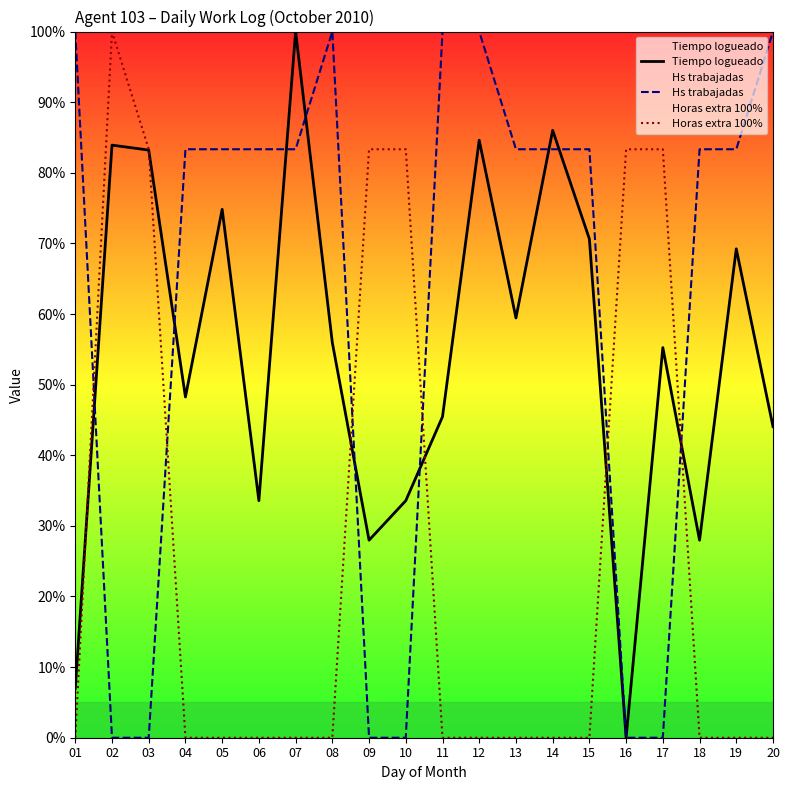

Which has a higher value, 01 or 17?

17